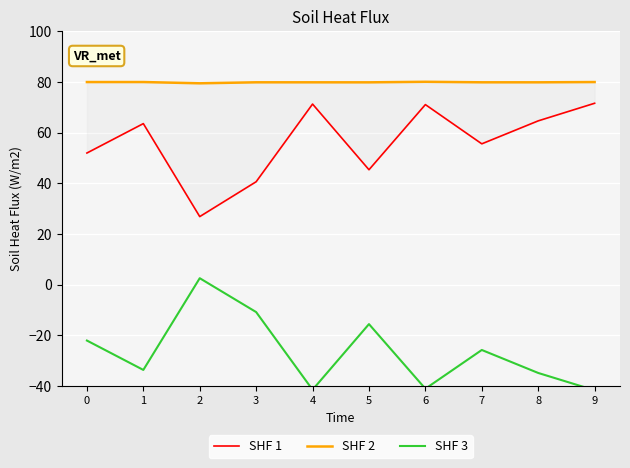

Rank the categories by SHF 2 value from highest to lowest.

6, 1, 9, 0, 7, 3, 4, 8, 5, 2